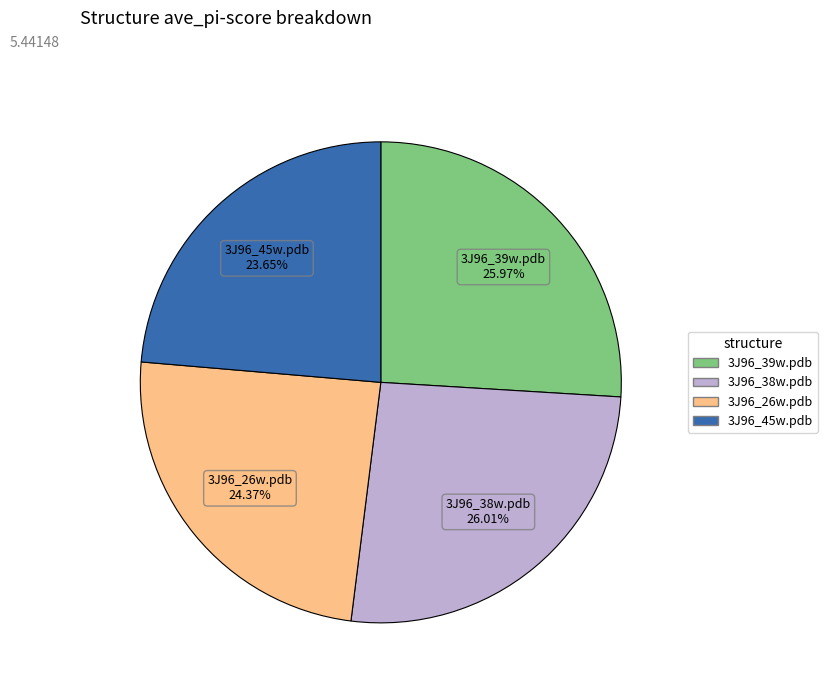

True or false: 3J96_26w.pdb accounts for 37% of the total.

False